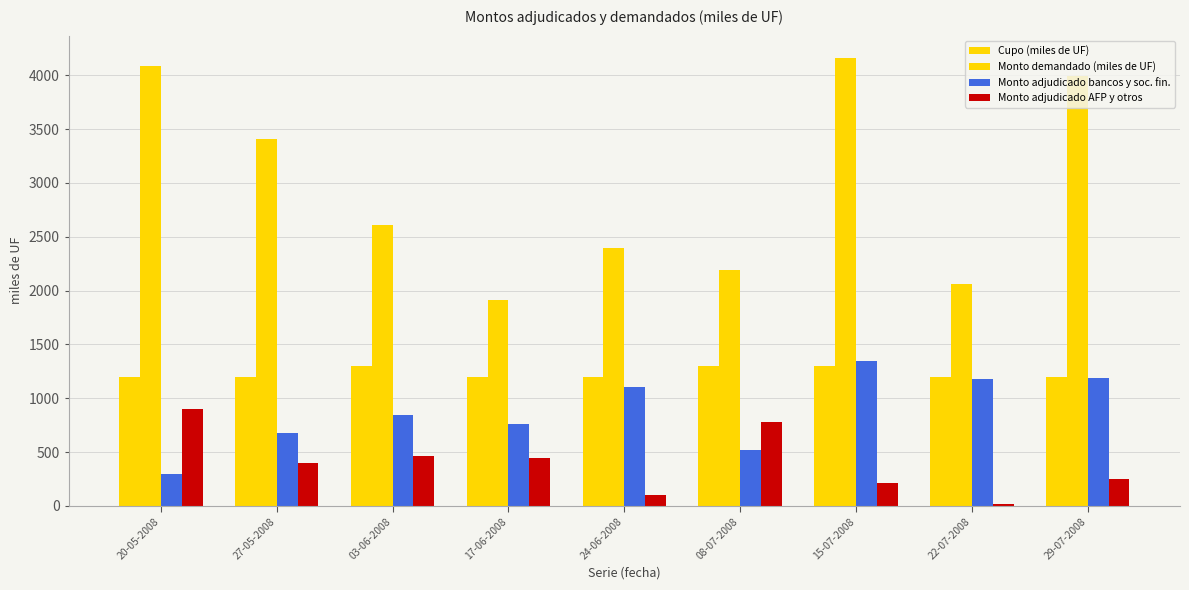

What is the difference between the maximum and minimum values in the Monto adjudicado AFP y otros series?

880